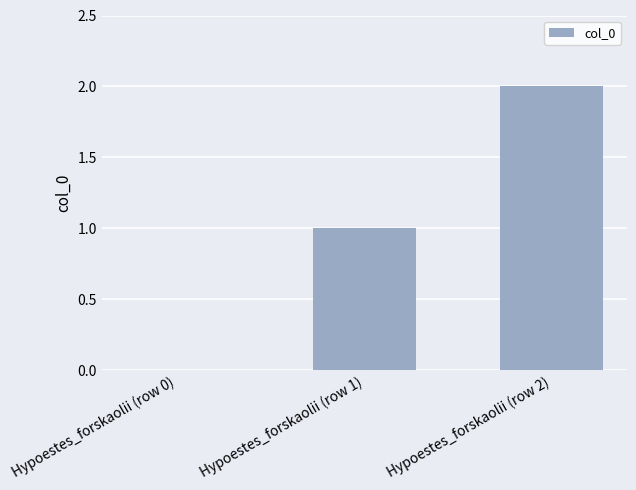

The chart shows a value of 0 at Hypoestes_forskaolii (row 0). True or false?

True